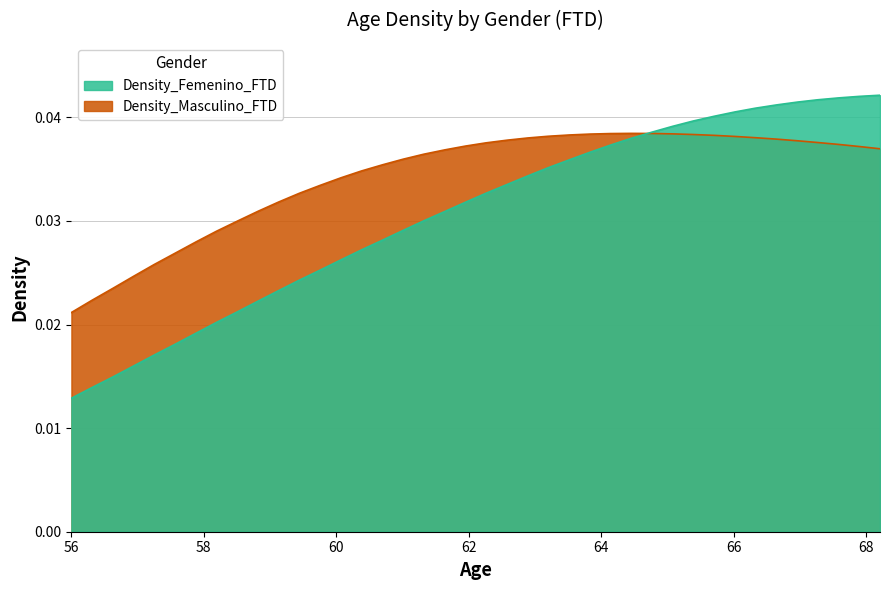

Which category has the lowest value in the Density_Femenino_FTD series?

56